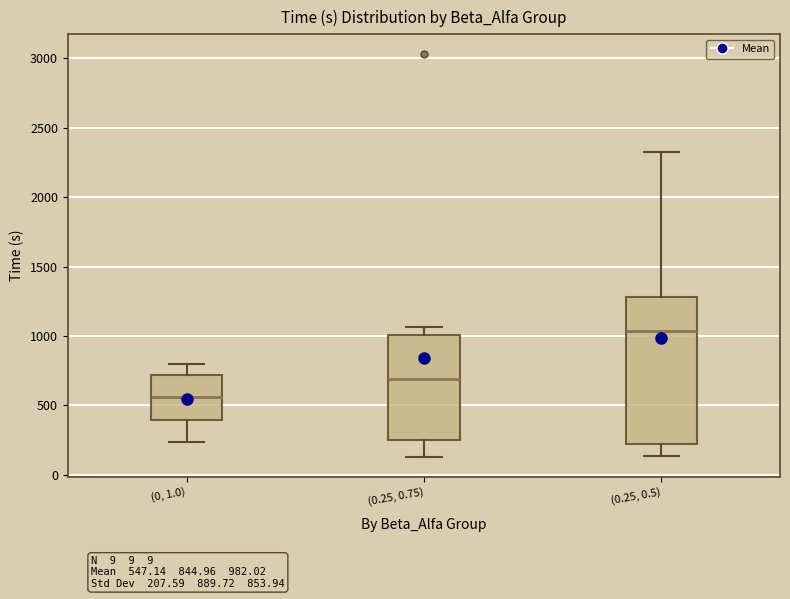

Reading left to right, read every box against the y-axis: the position of its median line, the range the box covers, and the ends of its whiskers. The values are not printed on the chart, so give them approximately, as read against the axis.

(0, 1.0): median 550, box 400 to 700, whiskers 250 to 800
(0.25, 0.75): median 700, box 250 to 1000, whiskers 150 to 1050
(0.25, 0.5): median 1050, box 200 to 1300, whiskers 150 to 2350